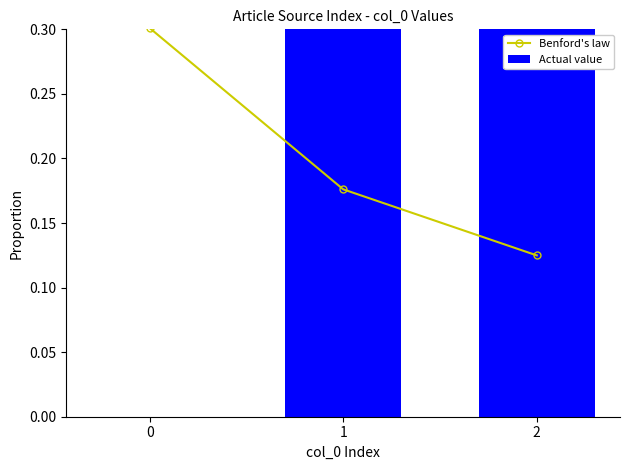

What is the sum of the Actual value values at 0 and 1?

0.3